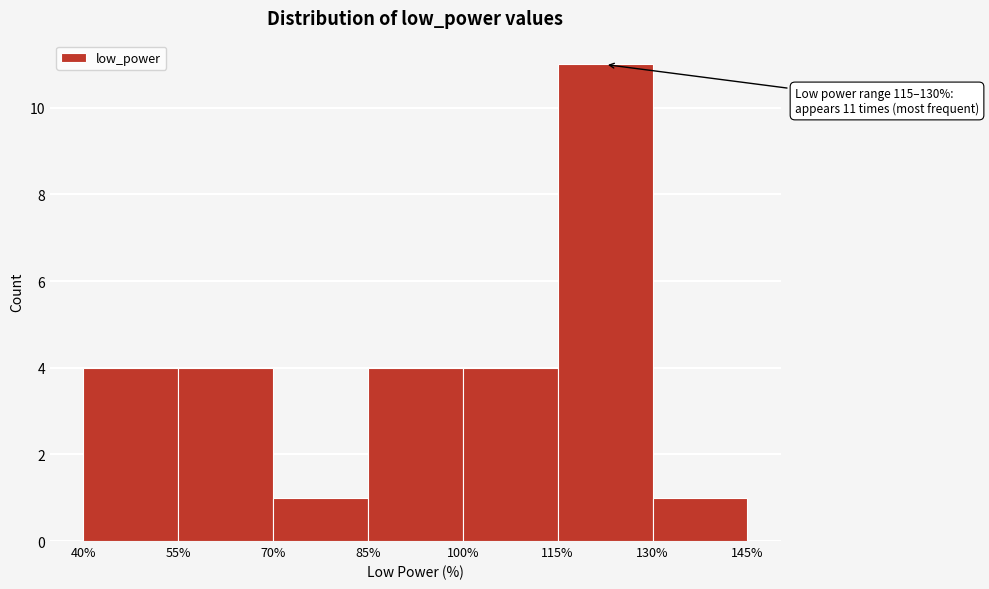

Over which range of the x-axis is the bar tallest?

115% to 130%